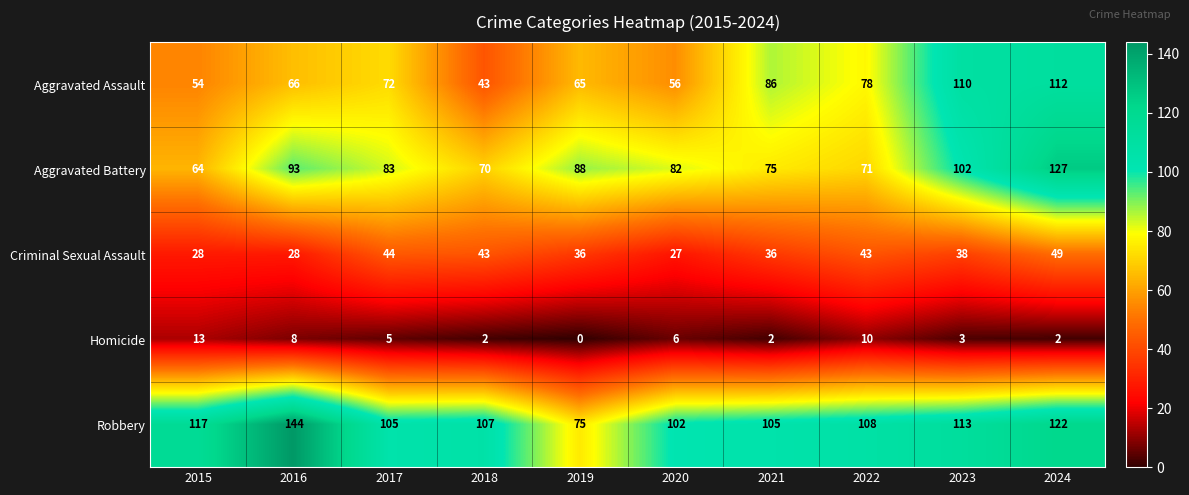

Rank the series by their maximum value, from highest to lowest.

Robbery, Aggravated Battery, Aggravated Assault, Criminal Sexual Assault, Homicide